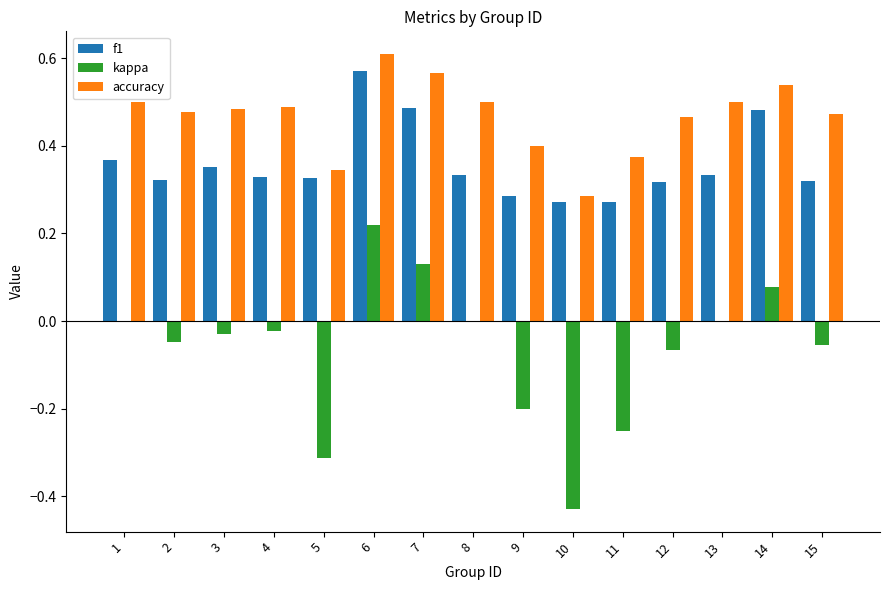

Are the bars horizontal?

No